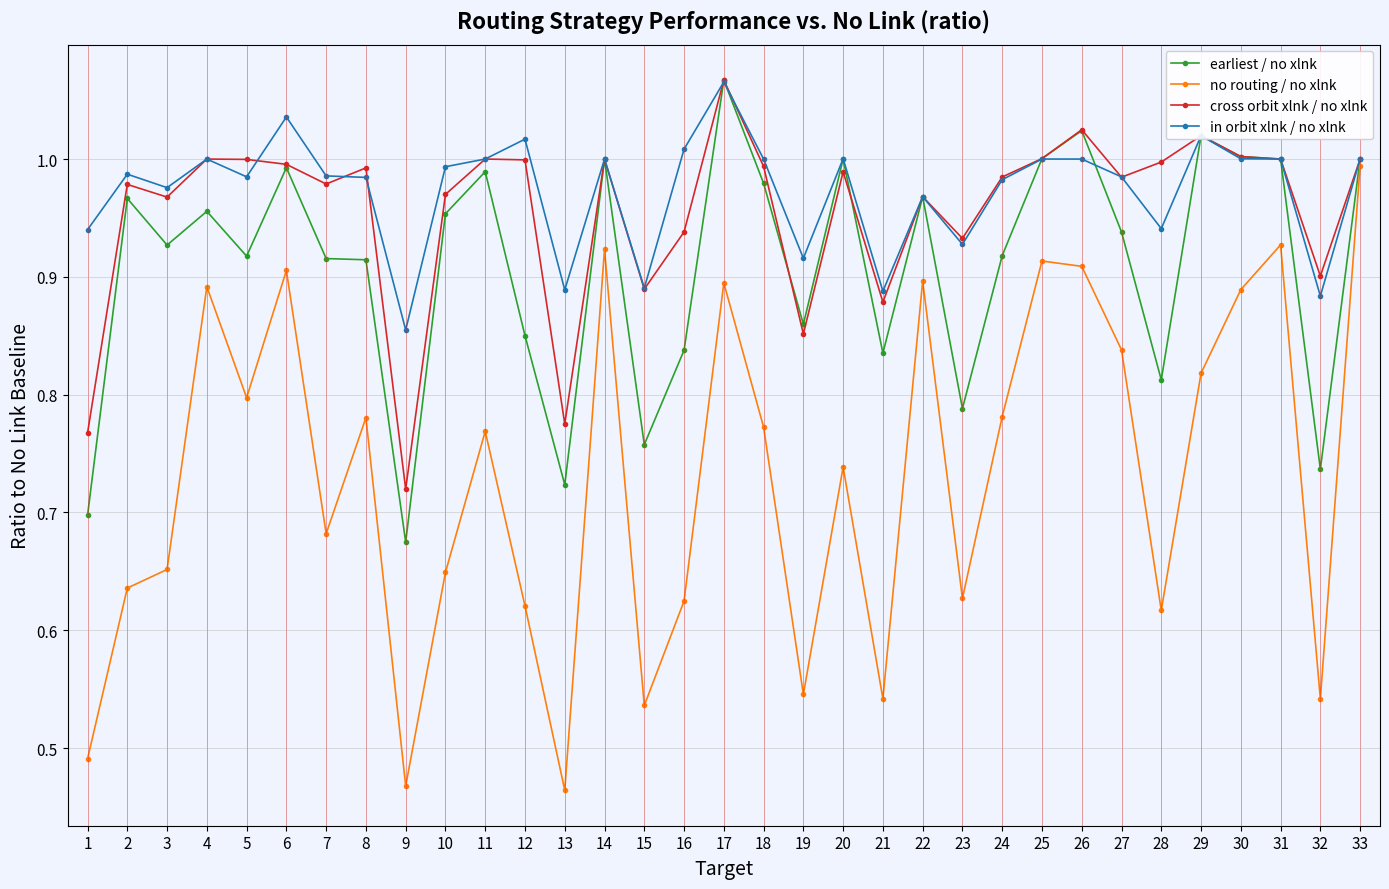

In no routing / no xlnk, how many points are lower than both neighbors (excluding endpoints)?

10